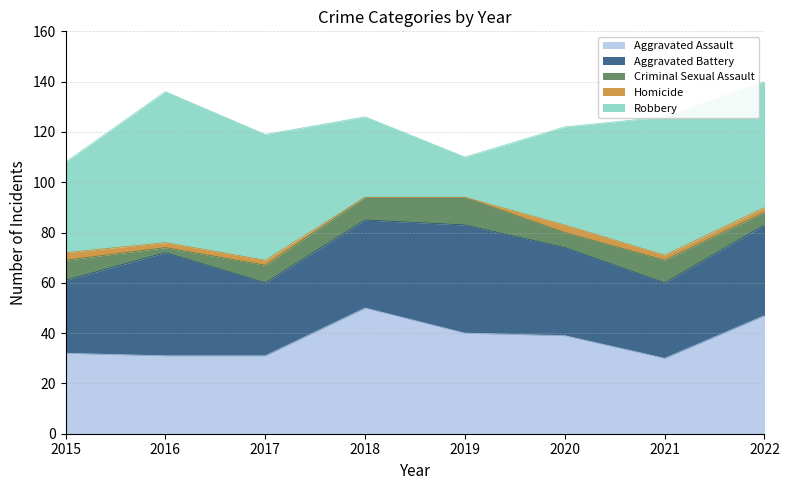

True or false: Criminal Sexual Assault and Aggravated Battery cross at least once.

False